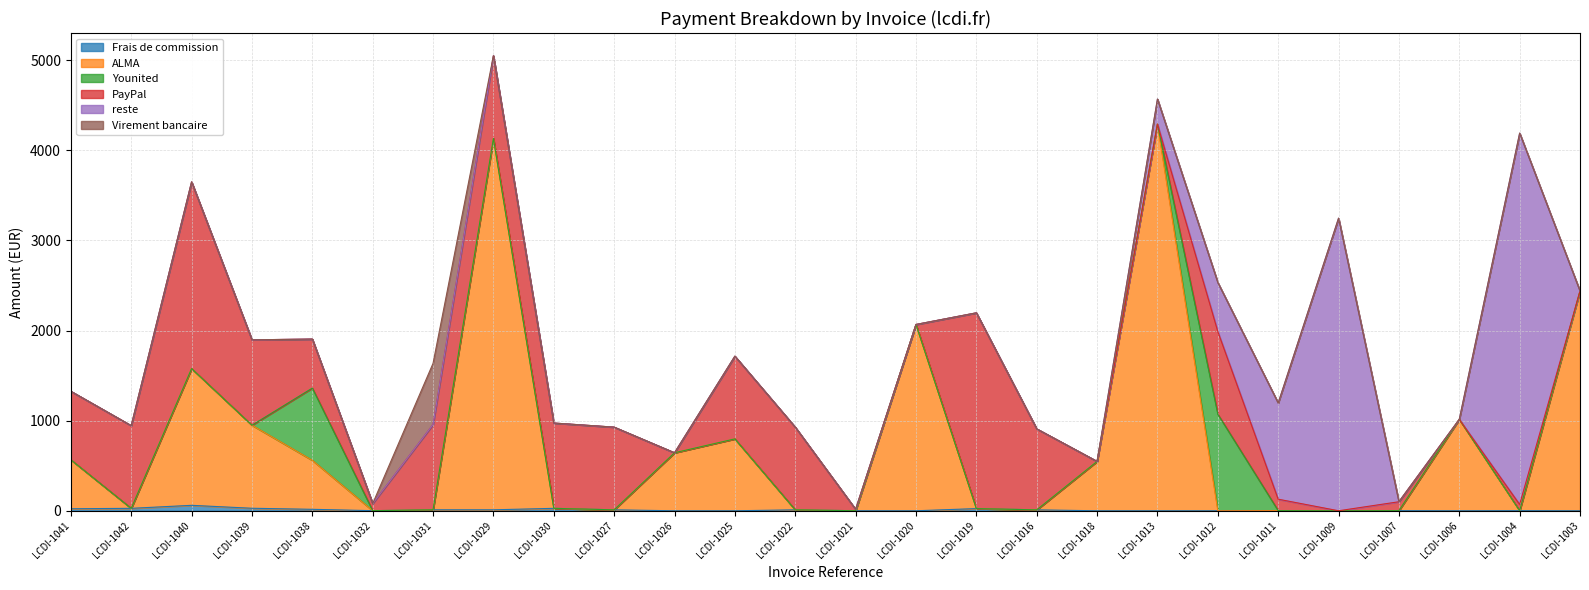

Reading left to right, list all the values displayed in this chart.

Frais de commission: 22.4	27.0	60.4	27.8	16.1	1.1	10.7	10.7	27.0	10.3	0.0	0.0	10.3	0.4	0.0	24.1	10.1	0.0	0.0	0.0	1.6	0.0	1.3	0.0	1.1	0.0
ALMA: 543.9	0.0	1517.9	921.9	543.9	0.0	0.0	4121.9	0.0	0.0	643.7	797.9	0.0	0.0	2067.9	0.0	0.0	547.9	4291.9	0.0	0.0	0.0	0.0	1014.8	0.0	2439.5
Younited: 0.0	0.0	0.0	0.0	801.7	0.0	0.0	0.0	0.0	0.0	0.0	0.0	0.0	0.0	0.0	0.0	0.0	0.0	0.0	1071.9	0.0	0.0	0.0	0.0	0.0	0.0
PayPal: 759.9	917.9	2071.9	947.8	543.9	78.9	946.9	917.9	946.9	917.9	0.0	917.9	917.9	15.9	0.0	2172.9	899.0	0.0	0.0	917.9	126.9	0.0	98.9	0.0	68.9	0.0
reste: 0.0	0.0	0.0	0.0	0.0	0.0	0.0	0.0	0.0	0.0	0.0	0.0	0.0	0.0	0.0	0.0	0.0	0.0	278.0	543.9	1067.9	3247.9	0.0	0.0	4121.9	0.0
Virement bancaire: 0.0	0.0	0.0	0.0	0.0	0.0	678.9	0.0	0.0	0.0	0.0	0.0	0.0	0.0	0.0	0.0	0.0	0.0	0.0	0.0	0.0	0.0	0.0	0.0	0.0	0.0